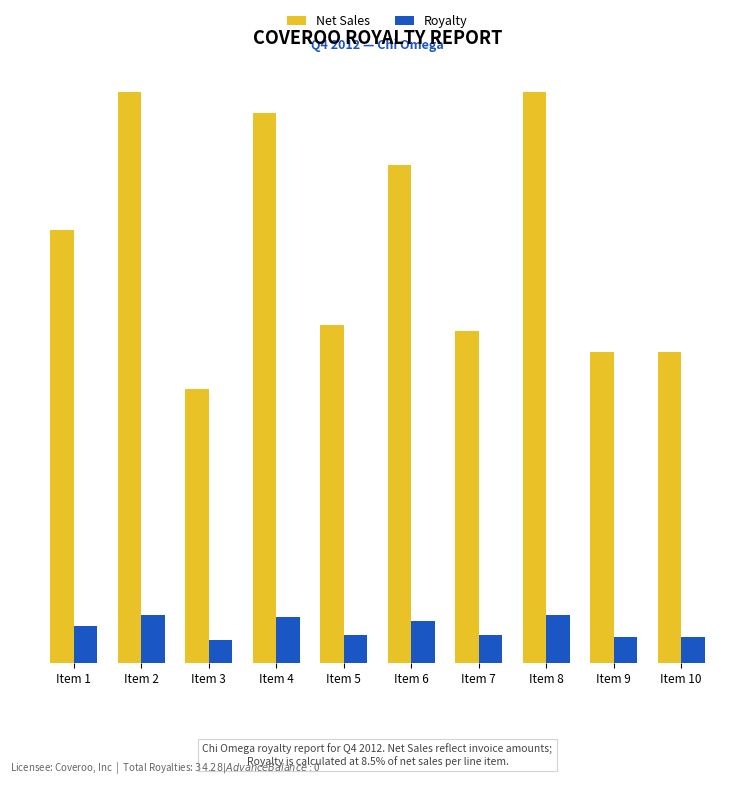

What is the maximum value for Royalty?

4.7